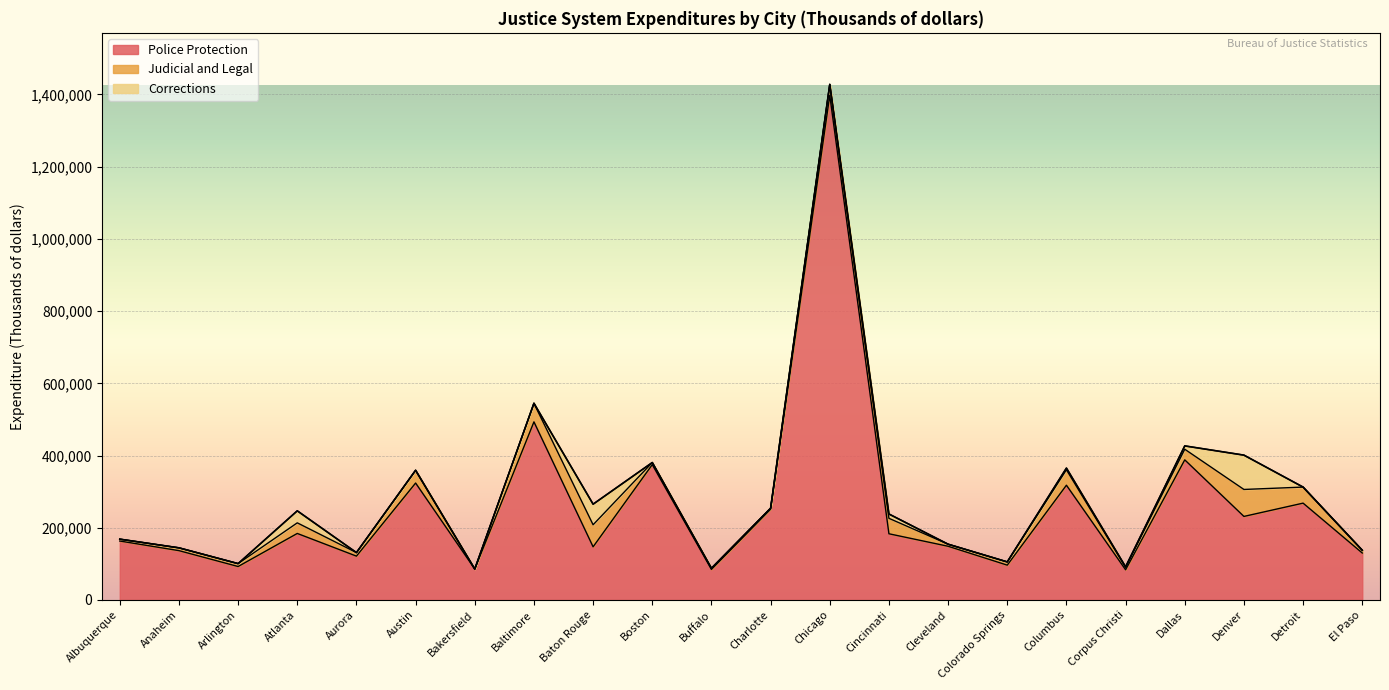

Which series has the largest total across all categories?

Police Protection